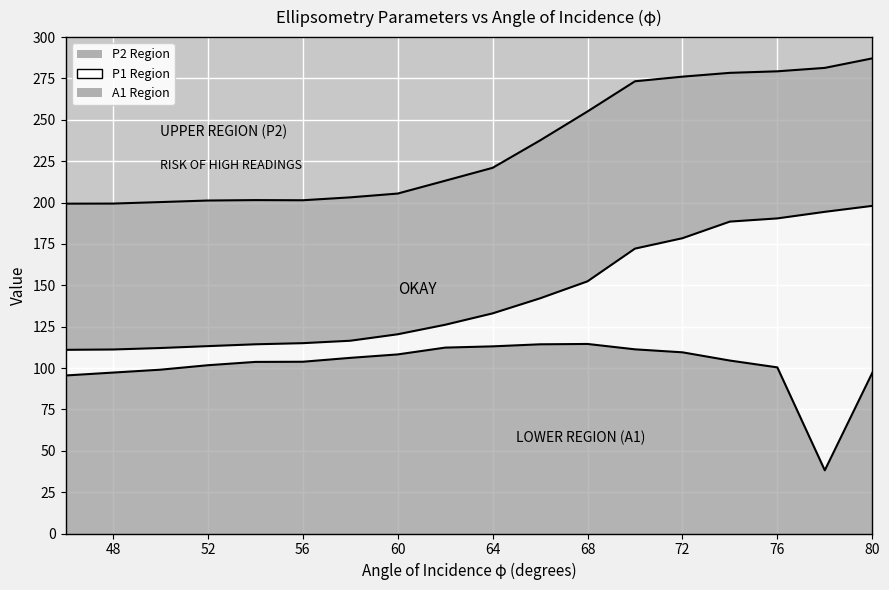

Between 78 and 80, which series saw the biggest shift?

A1